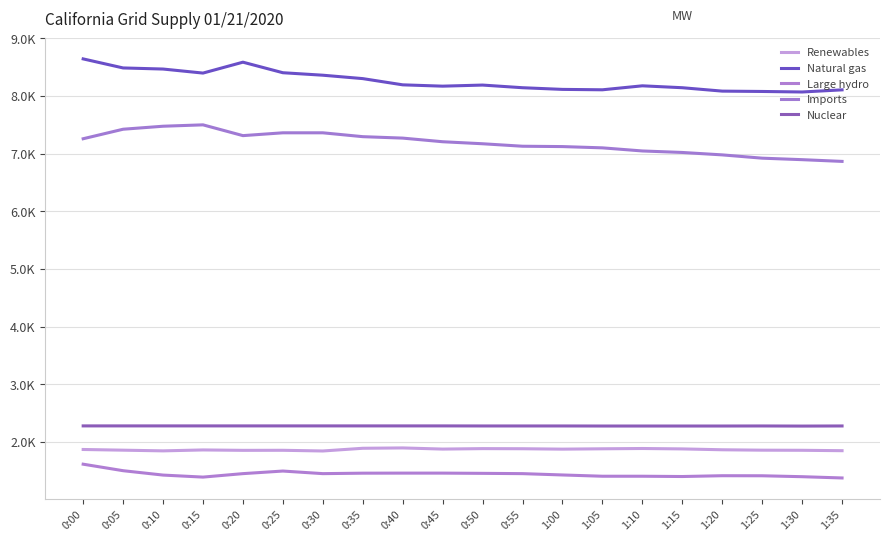

Which series has the widest spread of values?

Imports